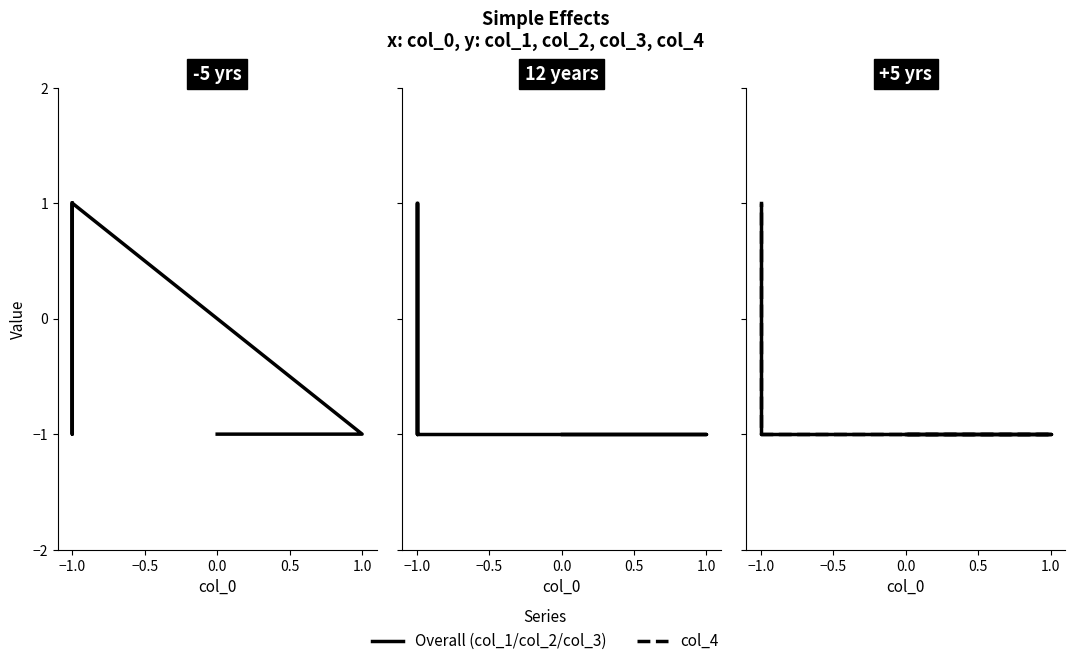

The value of col_4 at 1.0 is -2. True or false?

False